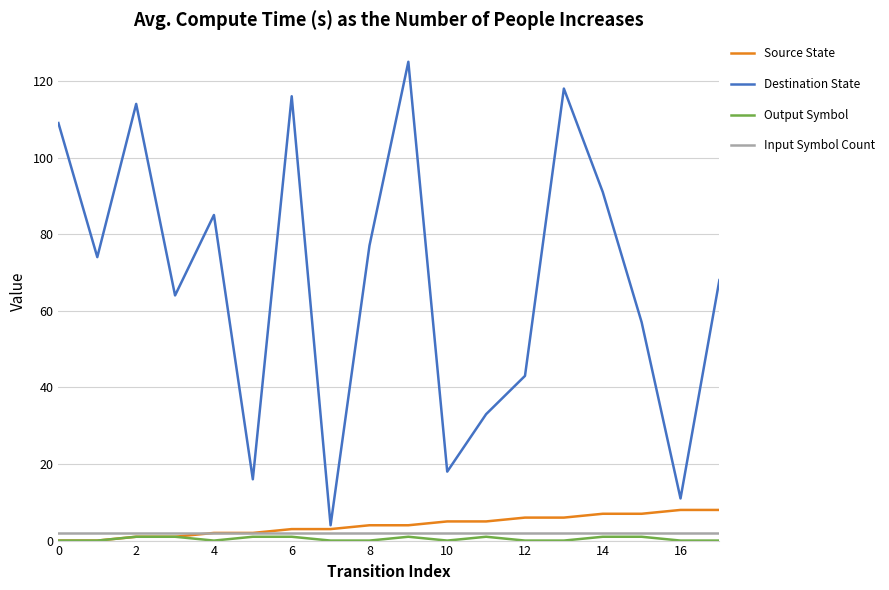

Which series has the largest total across all categories?

Destination State